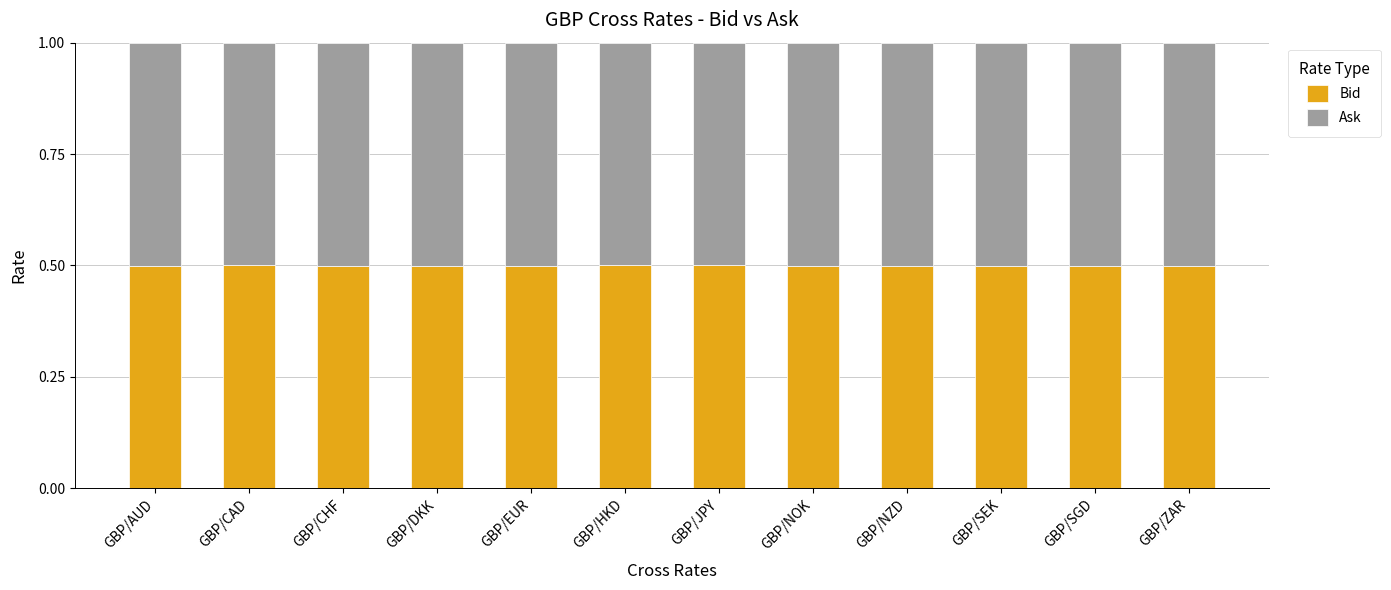

Reading left to right, transcribe the values for Bid.

GBP/AUD=0.5	GBP/CAD=0.5	GBP/CHF=0.5	GBP/DKK=0.5	GBP/EUR=0.5	GBP/HKD=0.5	GBP/JPY=0.5	GBP/NOK=0.5	GBP/NZD=0.5	GBP/SEK=0.5	GBP/SGD=0.5	GBP/ZAR=0.5